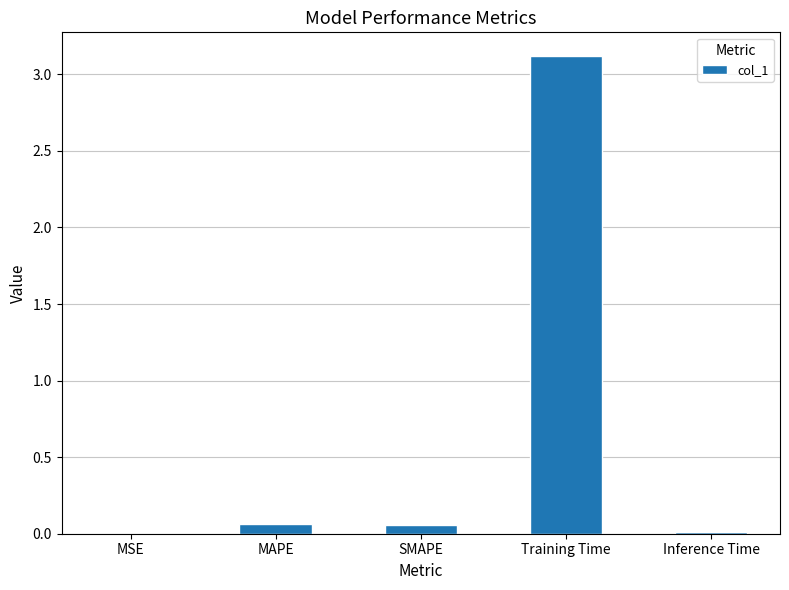

Count the number of categories in the chart.

5